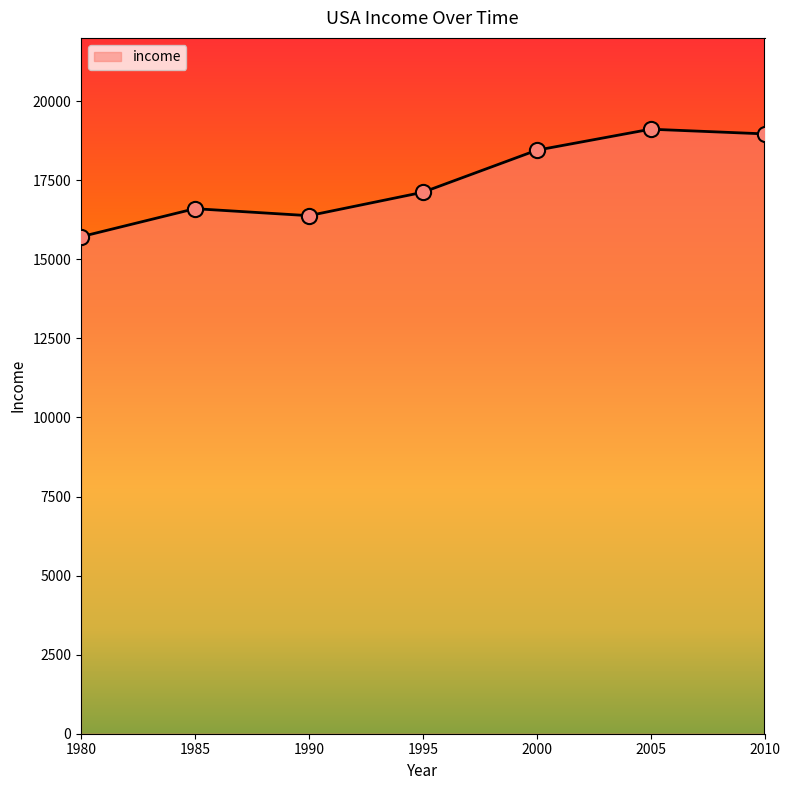

What is the ratio of the value at 1980 to the value at 1995?

0.9